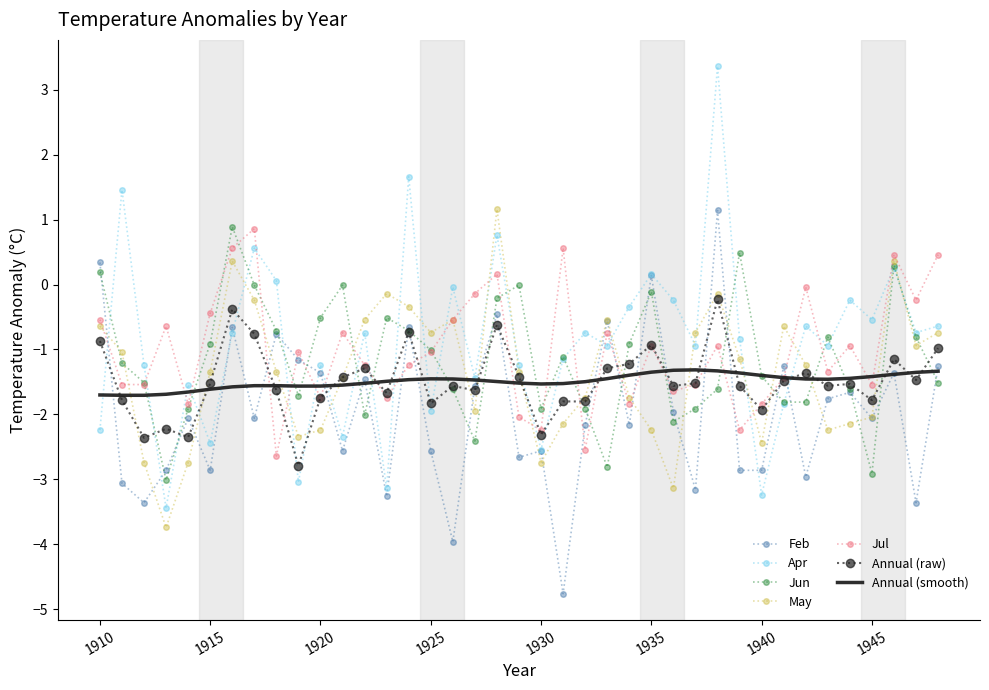

What is the maximum value shown in the chart?

3.4